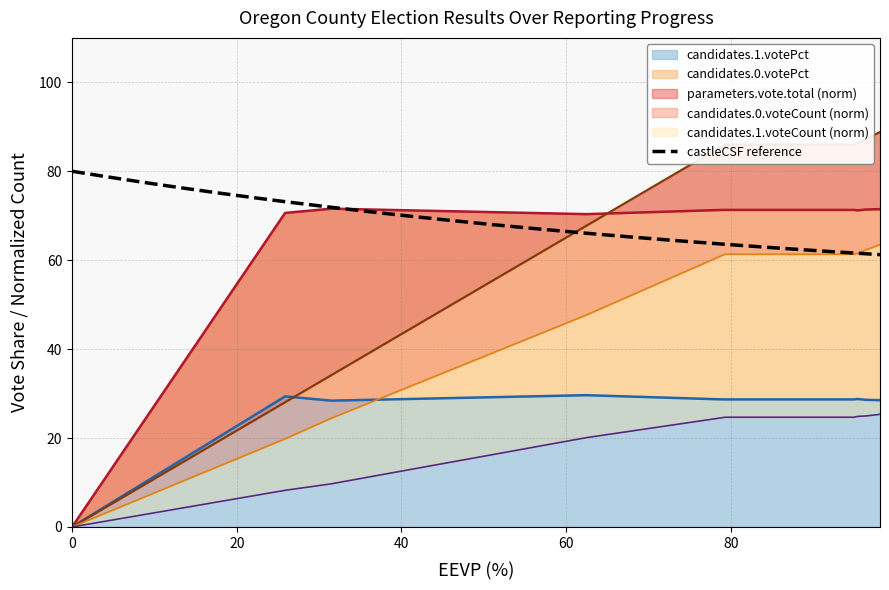

What is the difference between the highest and lowest values at 95.01?

61.3